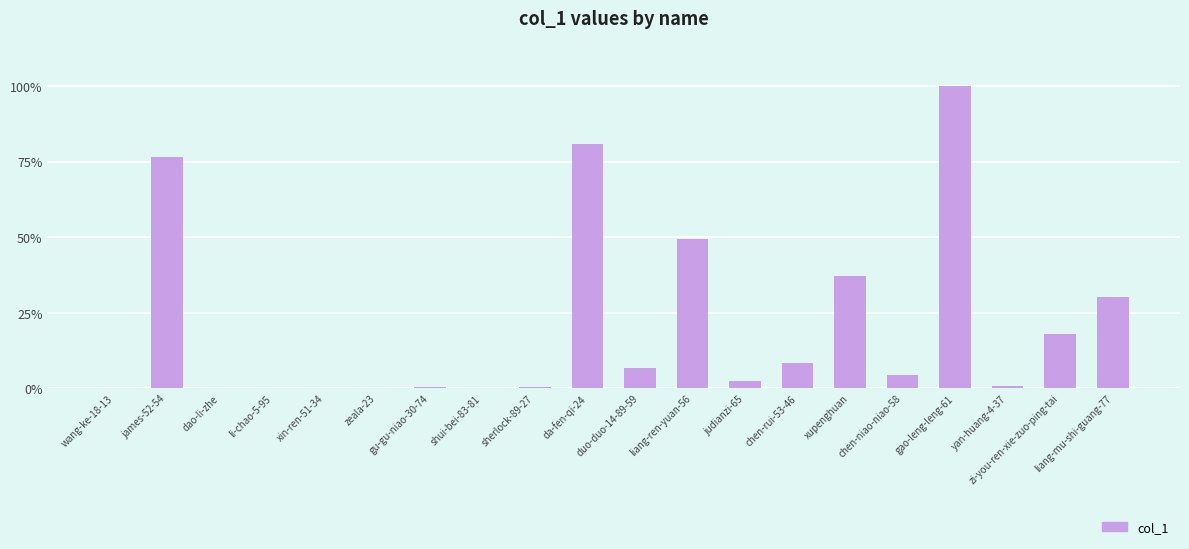

What is the greatest value displayed?

100.0